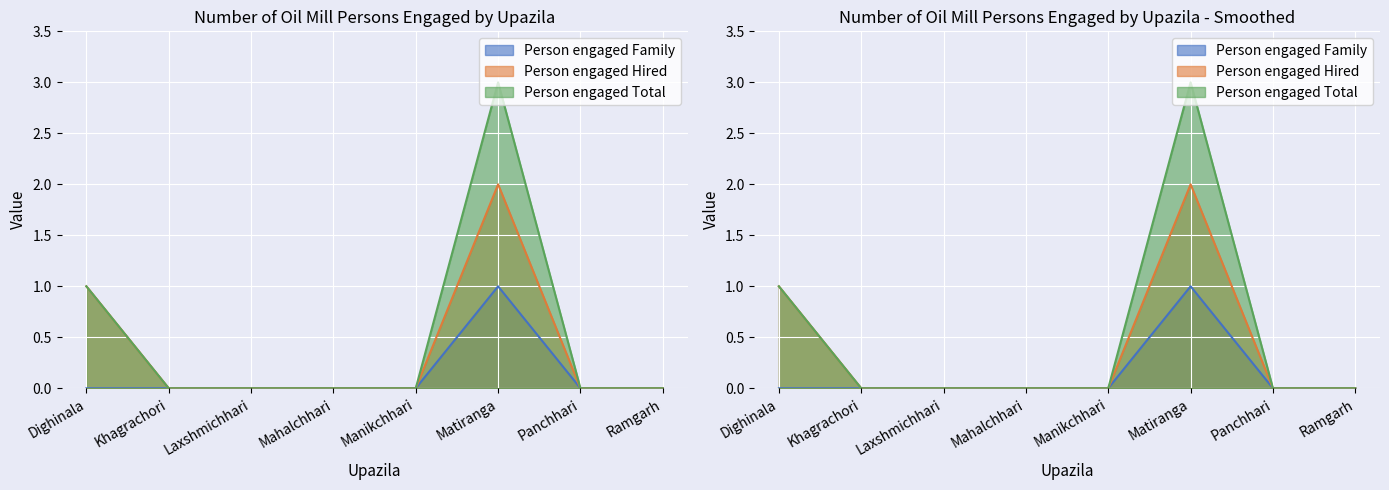

True or false: Person engaged Family and Person engaged Total intersect in this chart.

False